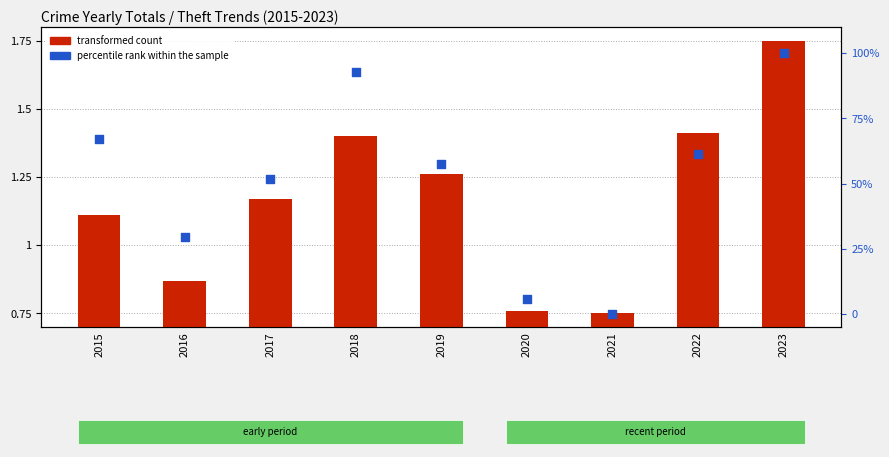

At how many categories does at least one series exceed 96?

1